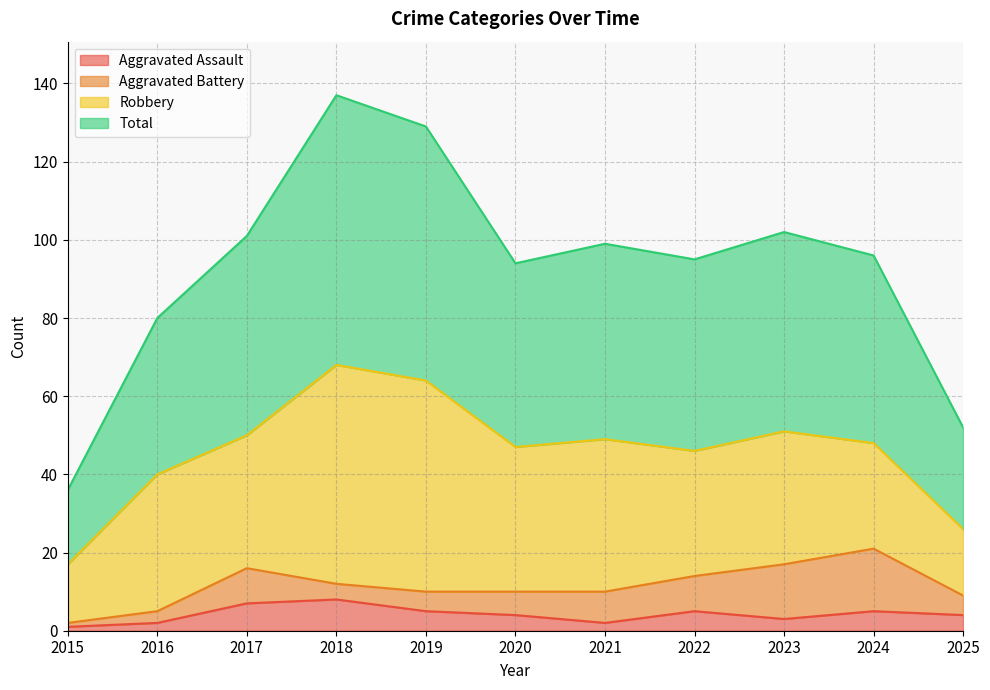

What is the smallest value displayed?

1